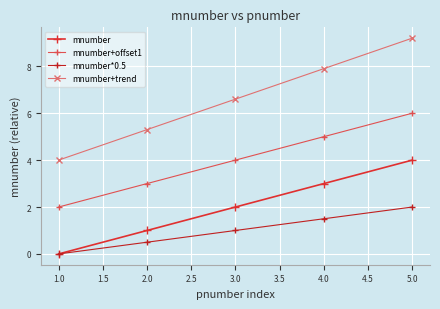

Is this an area chart (filled region under the line)?

No